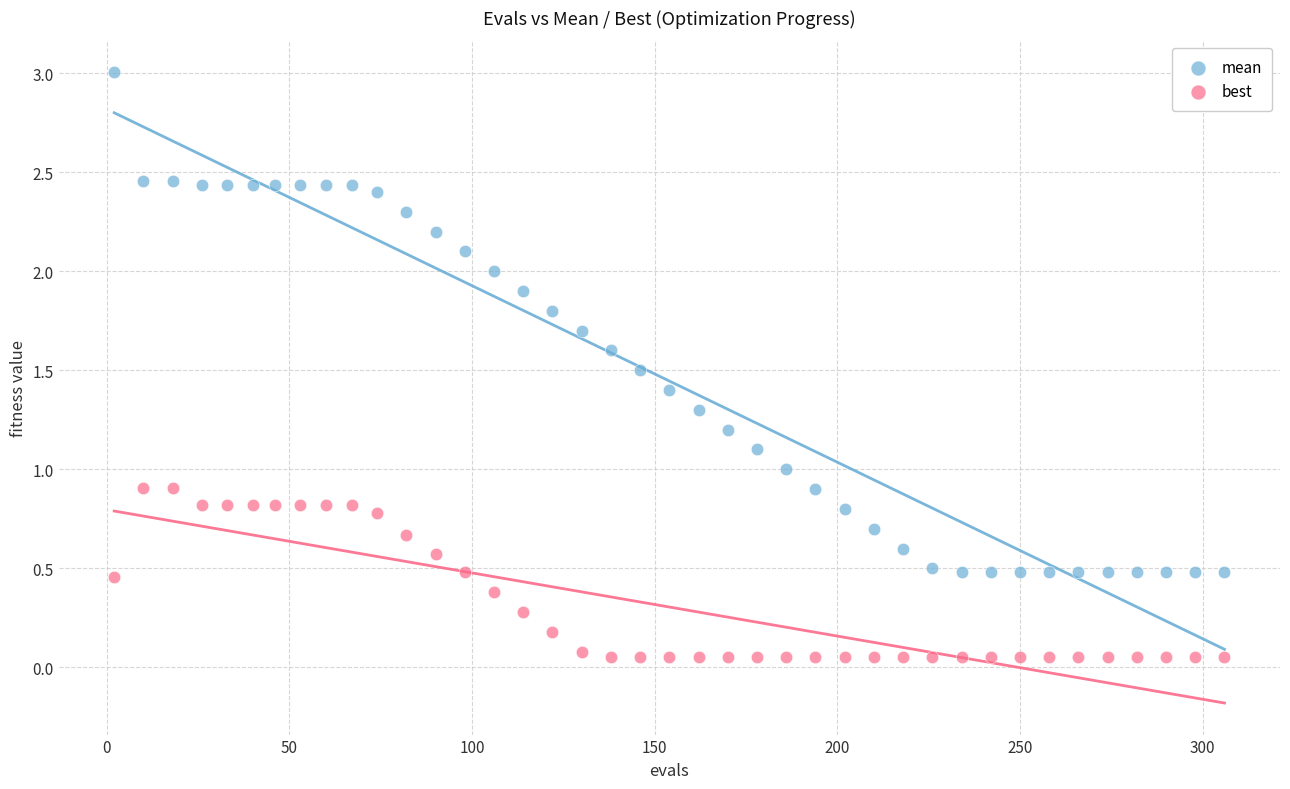

Which series contains the highest Y value?

mean